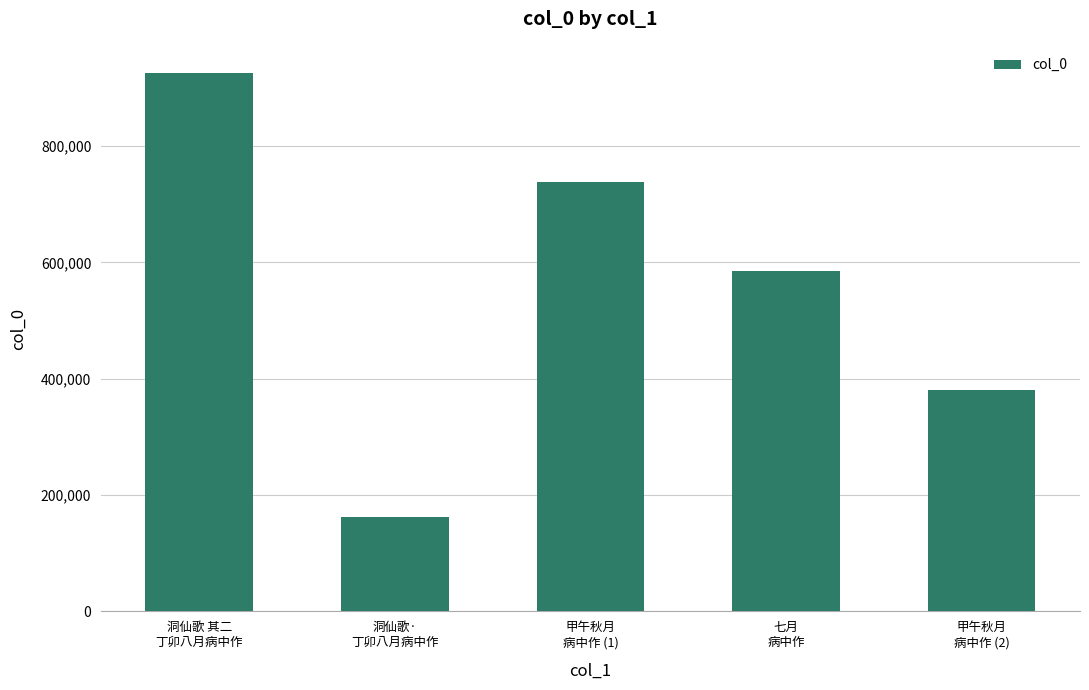

Which has a higher value, 洞仙歌·
丁卯八月病中作 or 七月
病中作?

七月
病中作